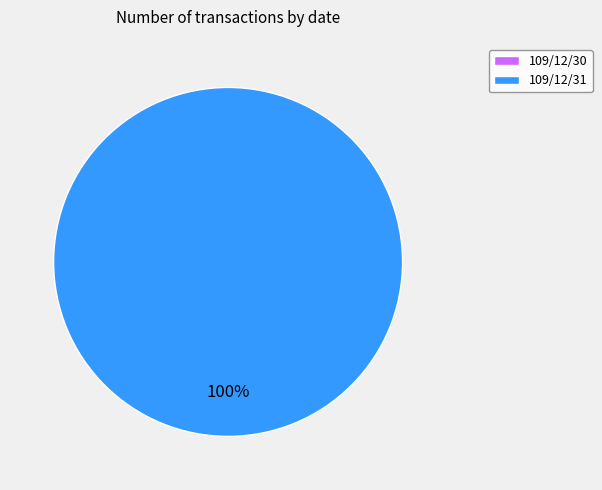

Which has a higher value, 109/12/30 or 109/12/31?

109/12/31